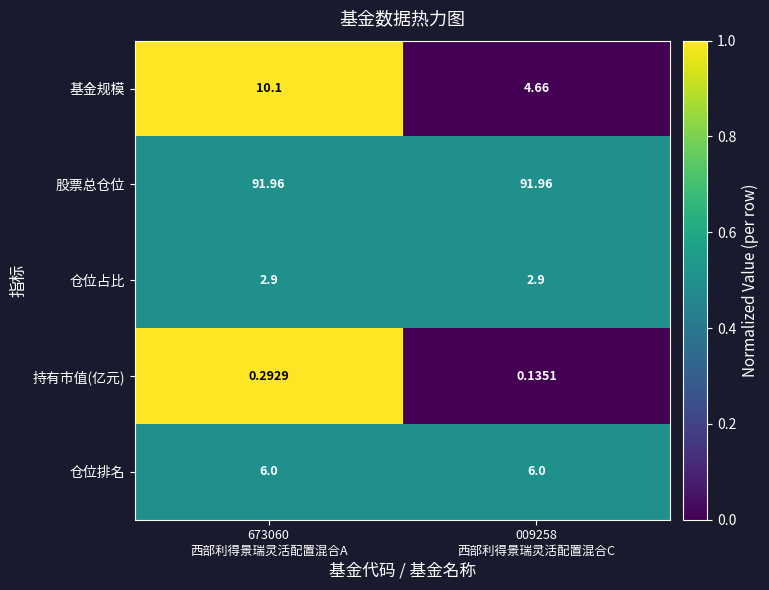

Rank the series by their maximum value, from lowest to highest.

持有市值(亿元), 仓位占比, 仓位排名, 基金规模, 股票总仓位